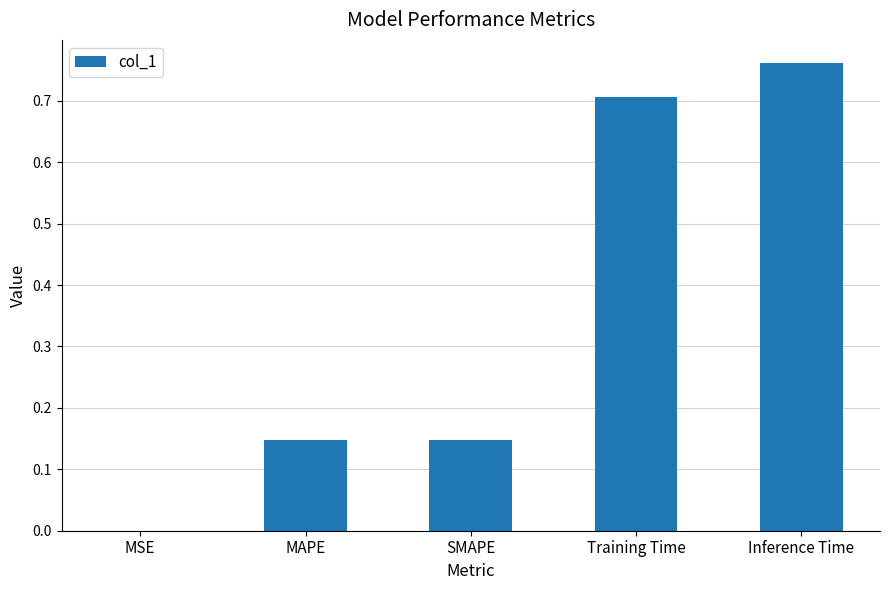

At which category does the chart reach its peak across all series?

Inference Time